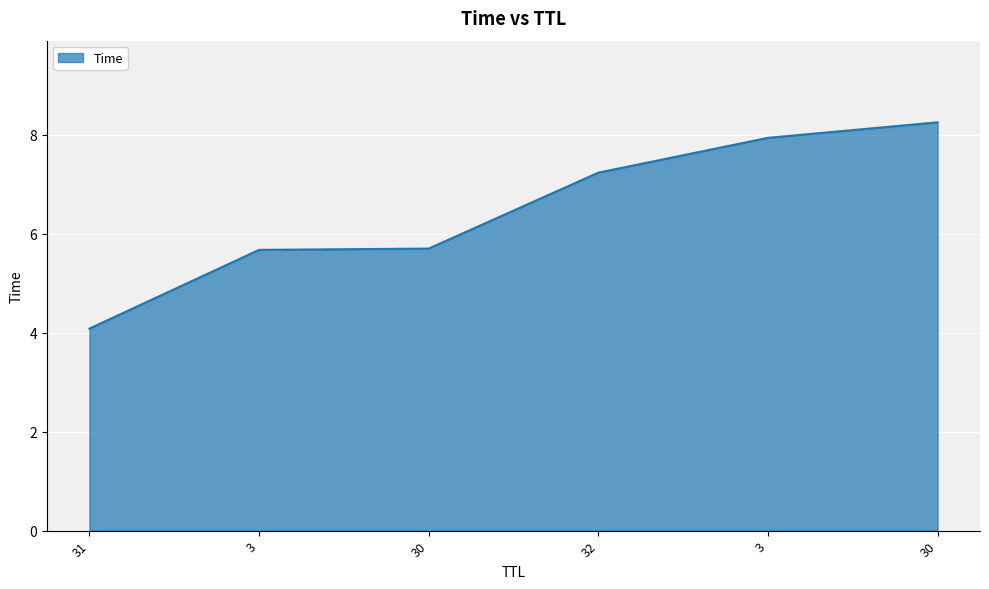

How many values exceed 7?

3